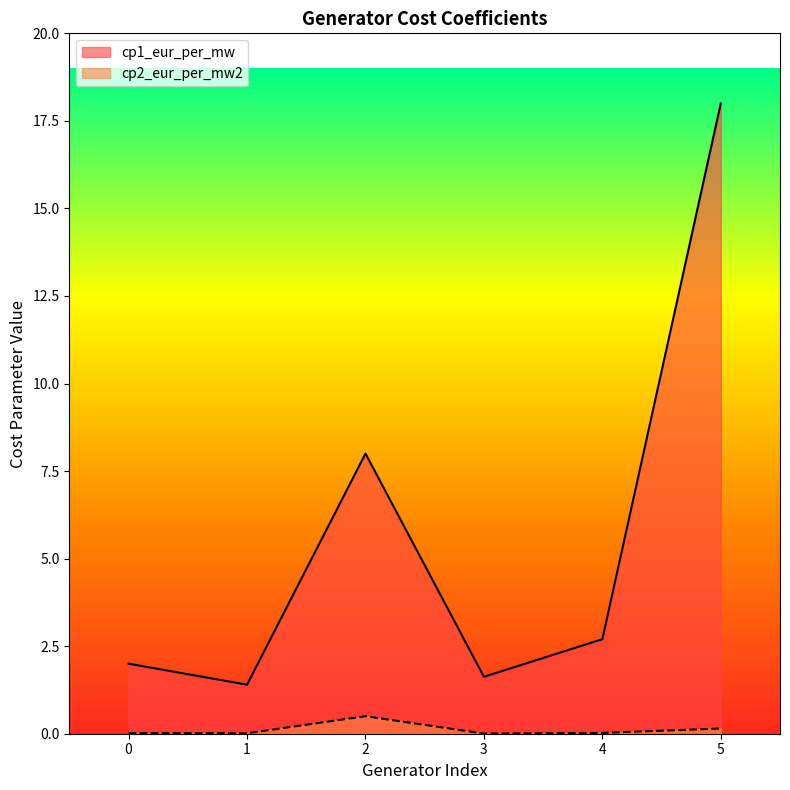

Reading left to right, extract all data points from this chart.

cp1_eur_per_mw: 2.0	1.4	8.0	1.6	2.7	18.0
cp2_eur_per_mw2: 0.0	0.0	0.5	0.0	0.0	0.1